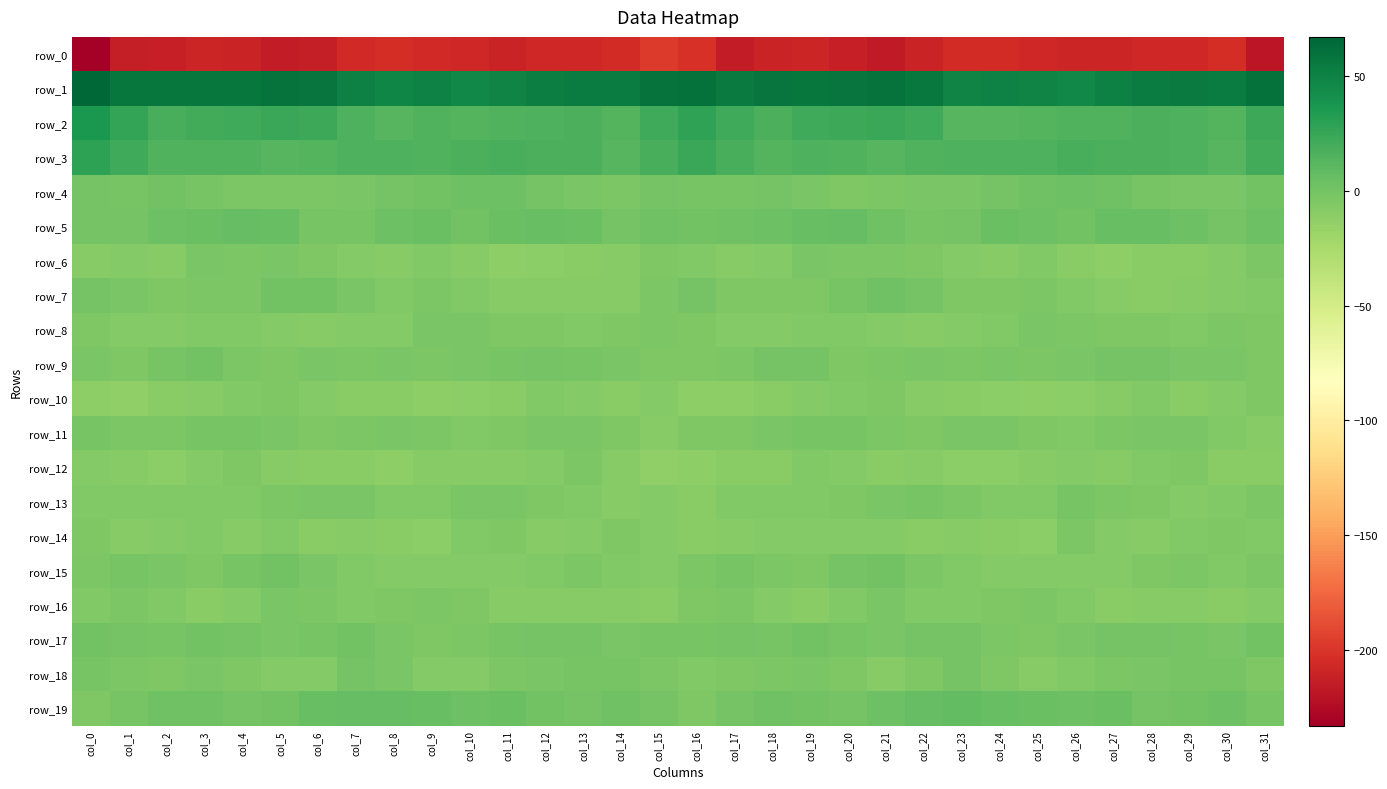

Read the row_14 value at col_4.

-8.0